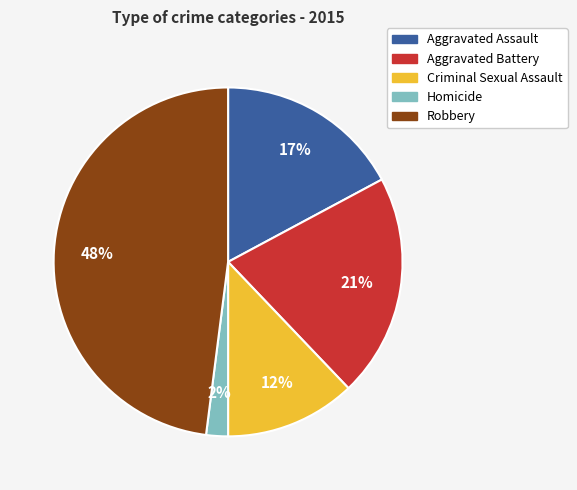

Does Robbery account for over 50% of the chart?

No